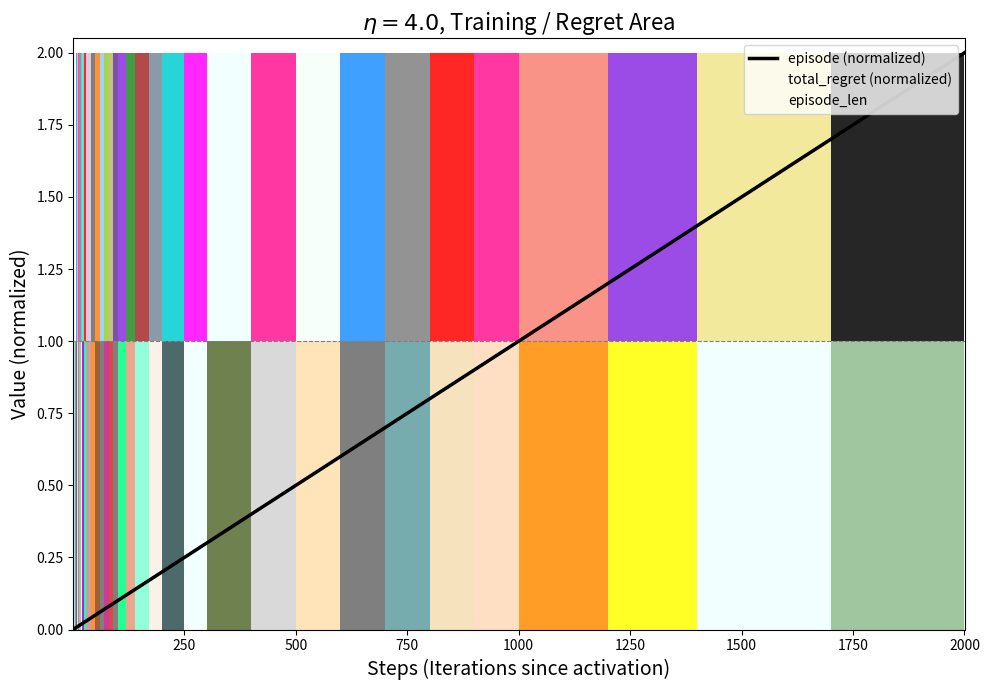

At which label does episode (normalized) reach its peak?

2000